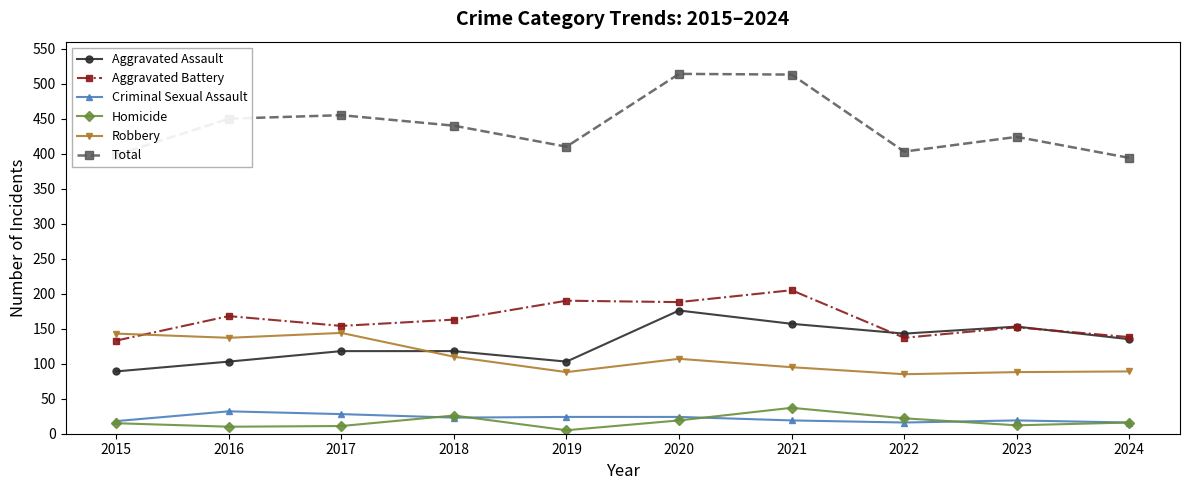

What is the sum of the Homicide values at 2017 and 2022?

33